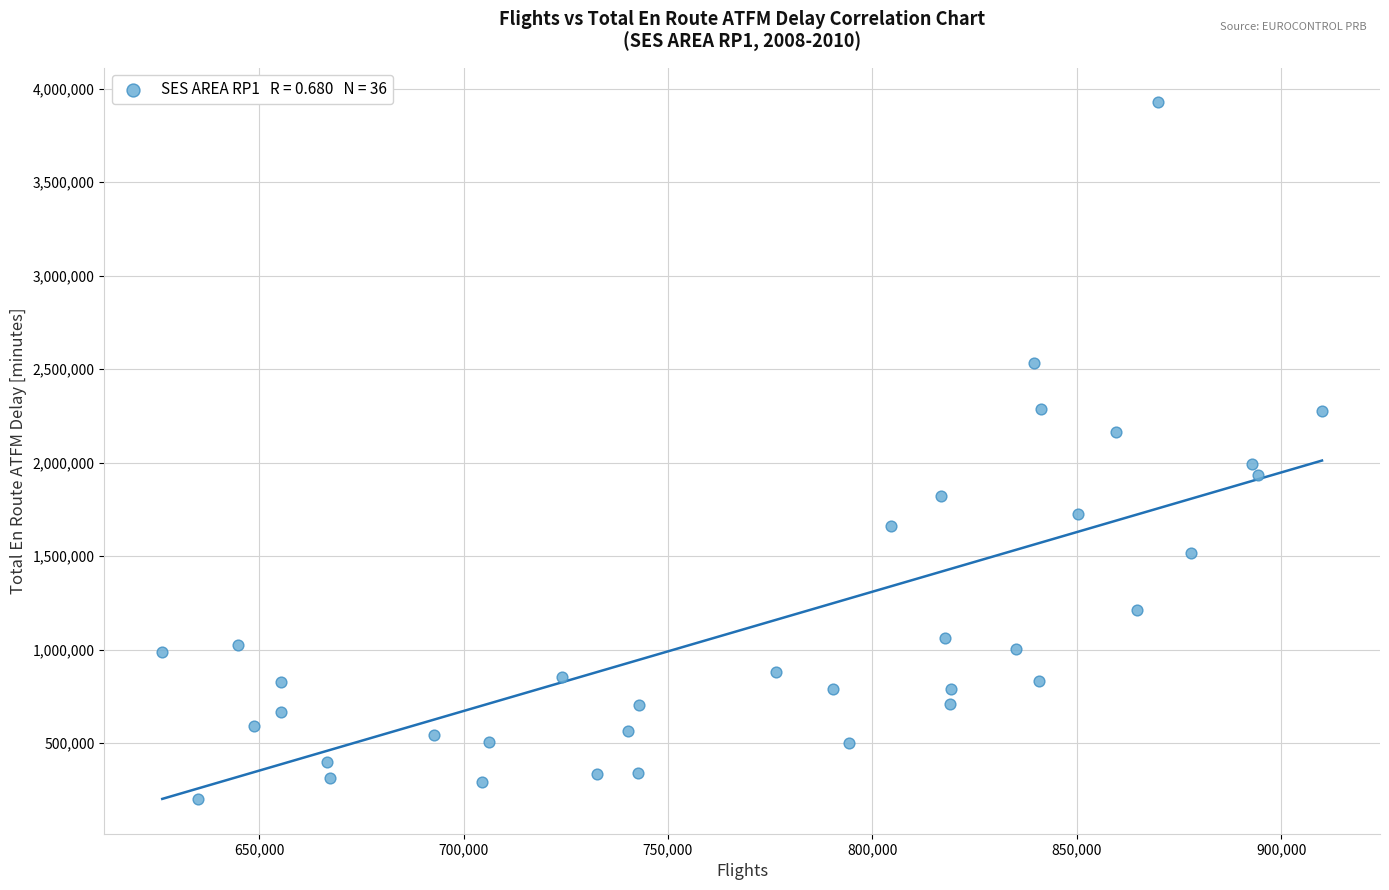

What is the range of X values (max minus min)?

283726